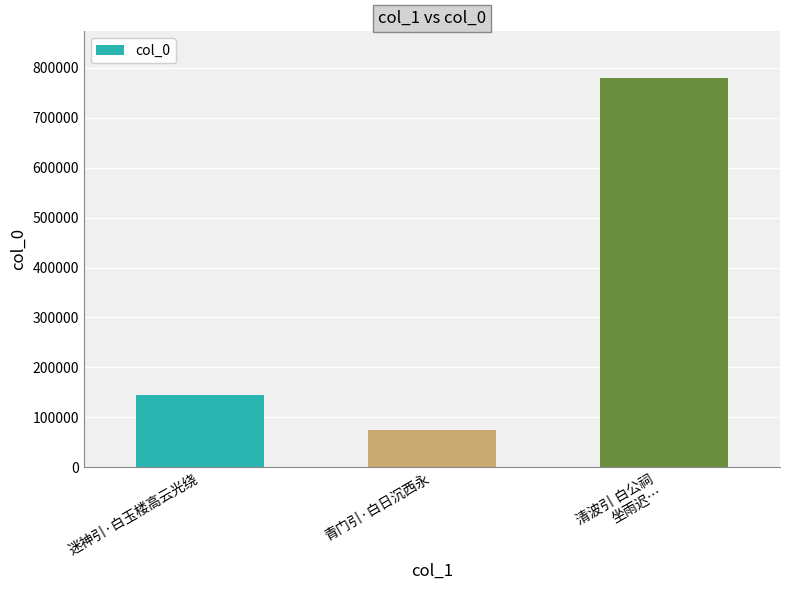

List the labels in order of value, smallest first.

青门引·白日沉西永, 迷神引·白玉楼高云光绕, 清波引 白公祠
坐雨迟…